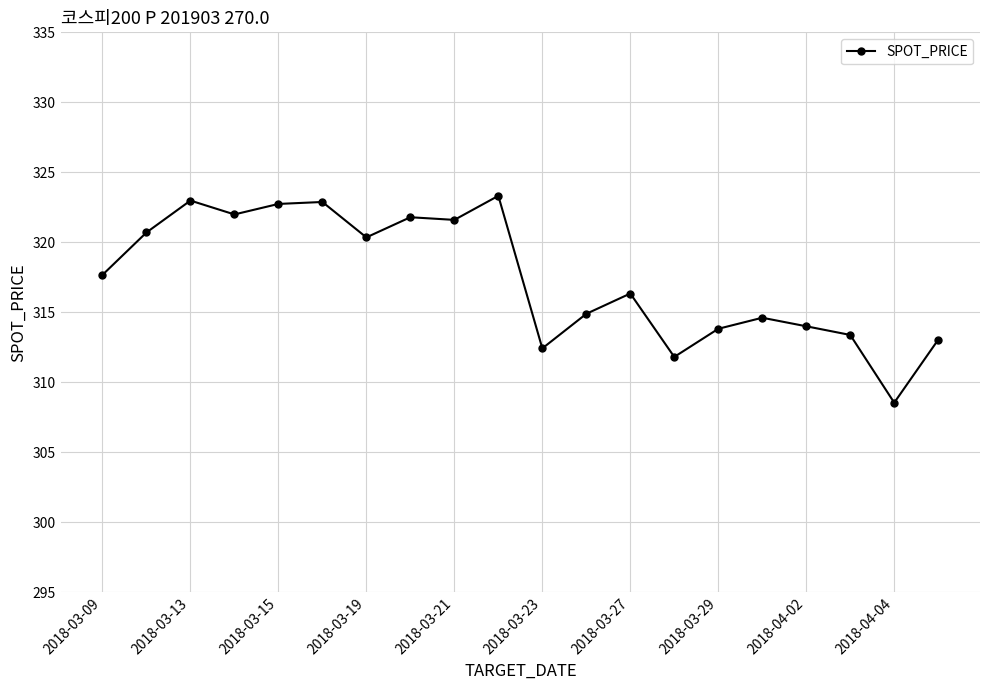

What is the average value?

317.4